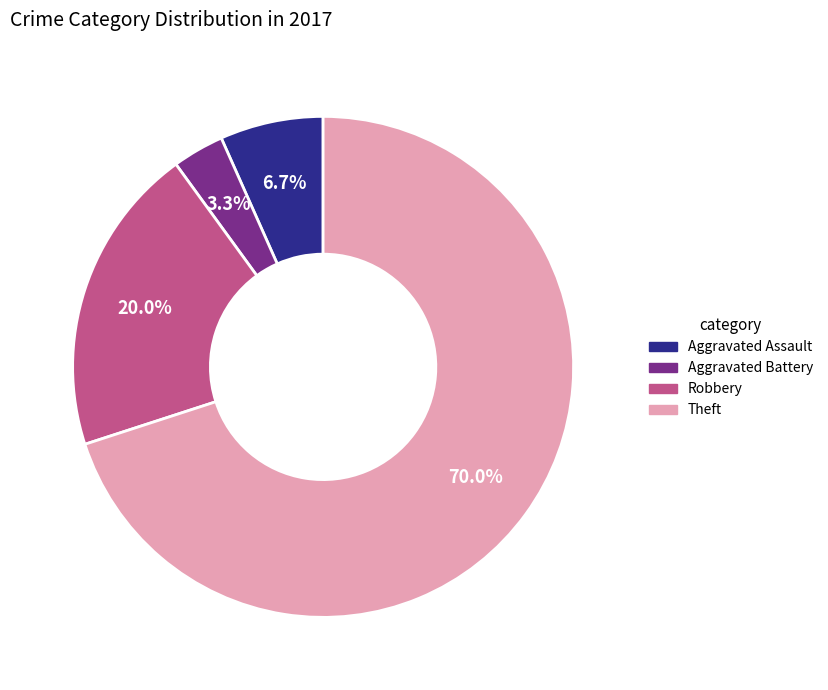

To the nearest percent, what is the combined percentage of Theft and Aggravated Assault?

77%